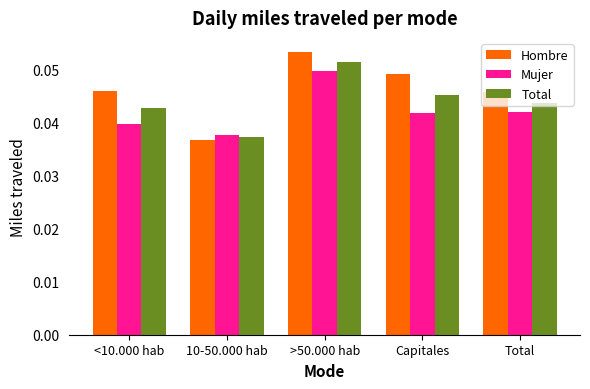

What are all the series names shown in the legend?

Hombre, Mujer, Total